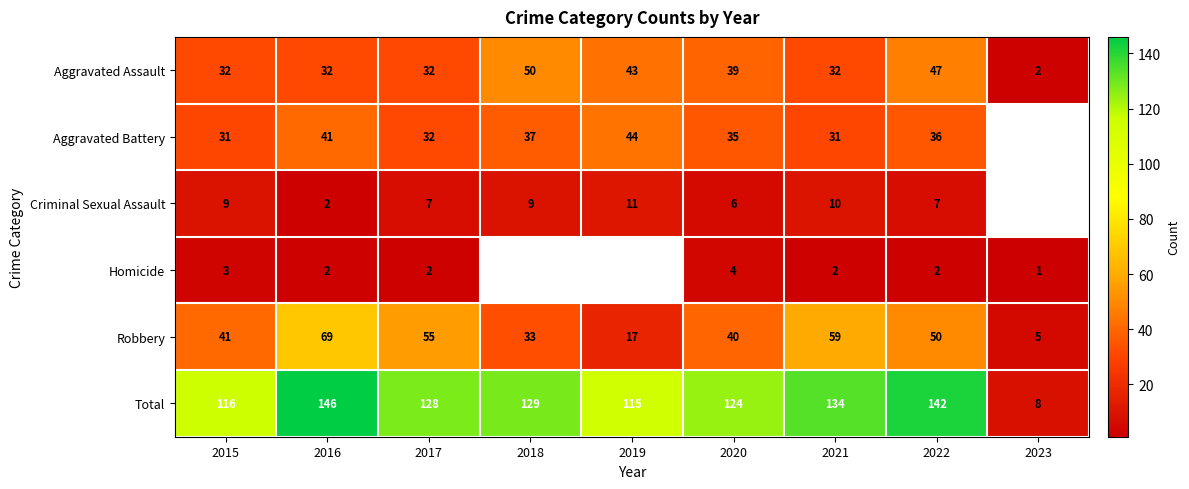

Which category has the highest value across all series?

2016